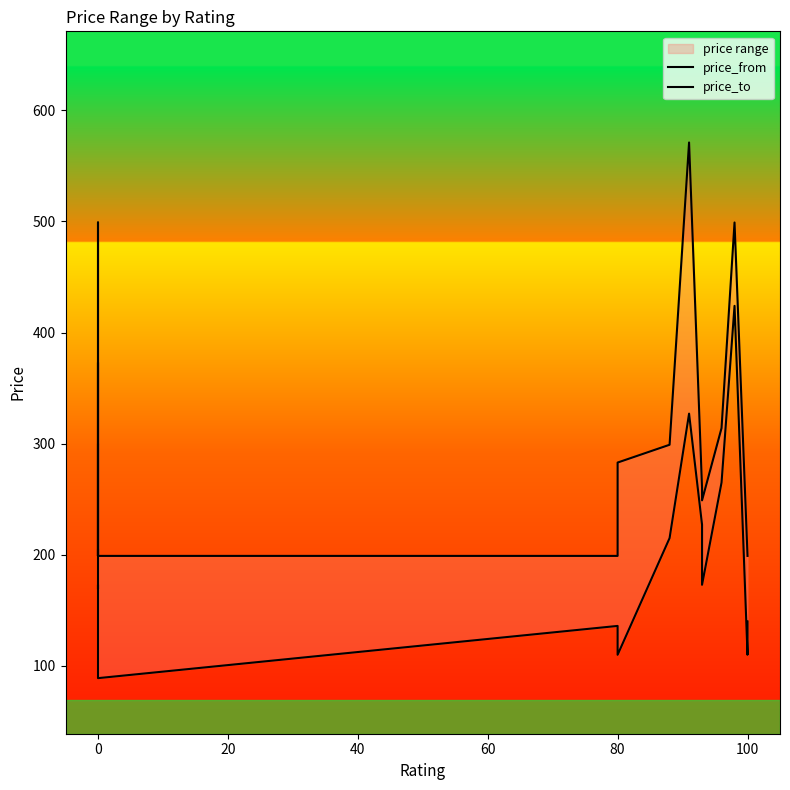

True or false: price_from and price_to cross at least once.

False